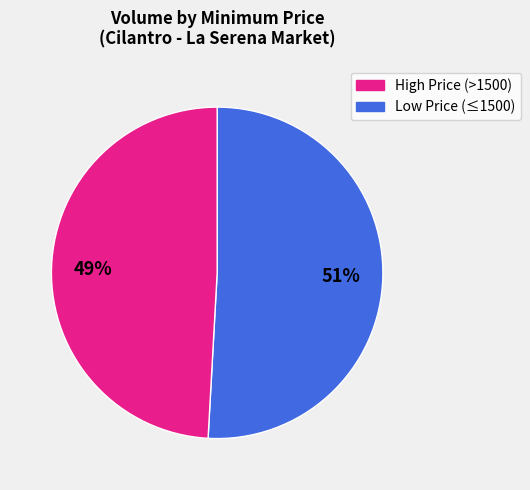

To the nearest percent, what is the difference between the largest and smallest slice percentages?

2%